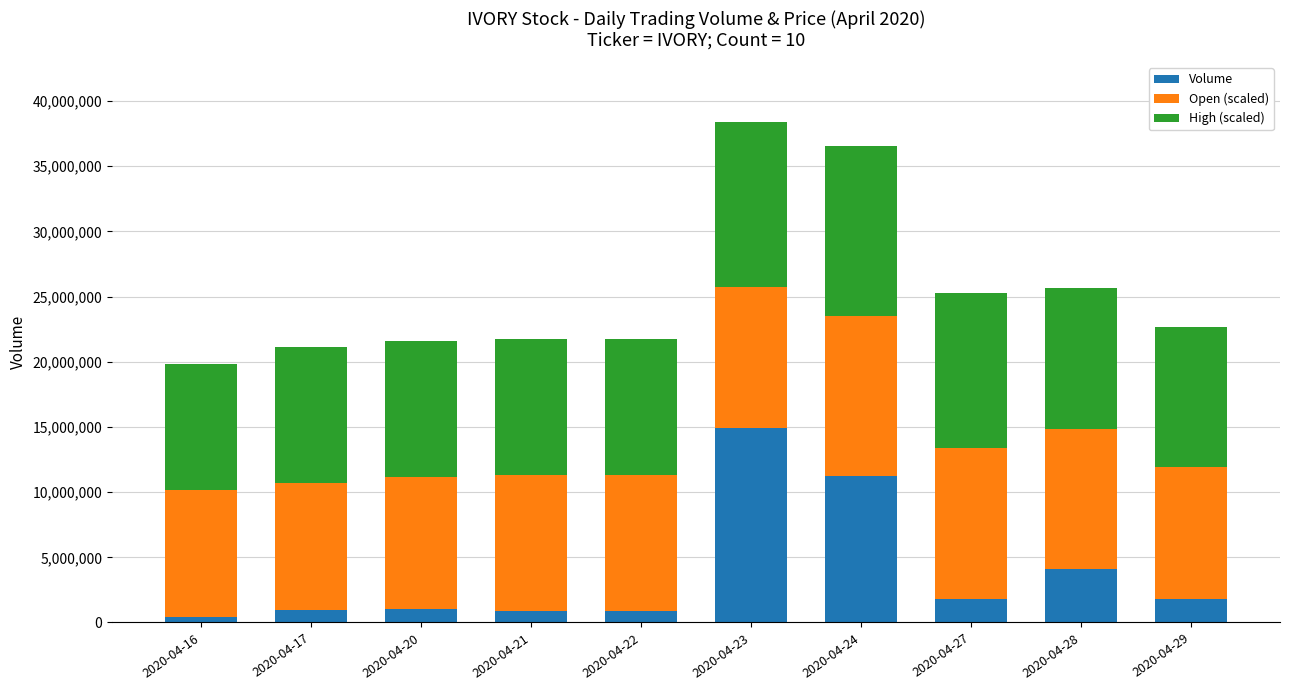

What is the total value across all series at 2020-04-20?

21554000.0